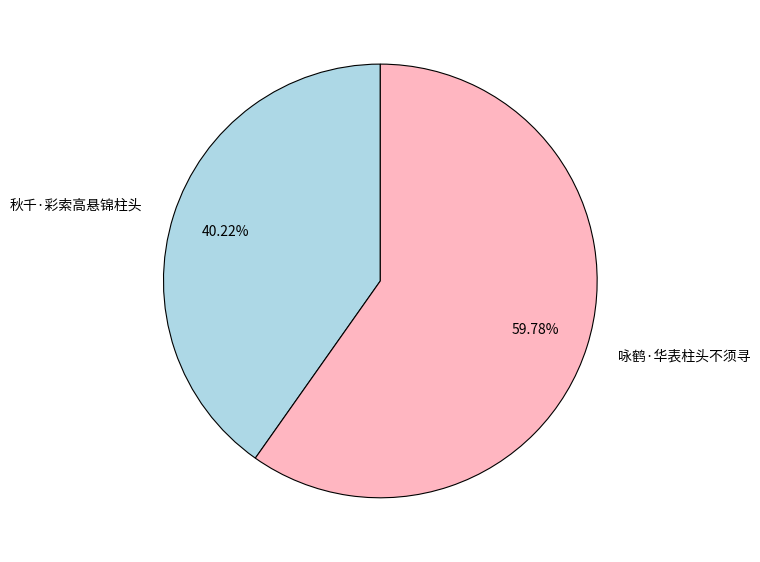

Which slice represents more than half of the pie?

咏鹤·华表柱头不须寻